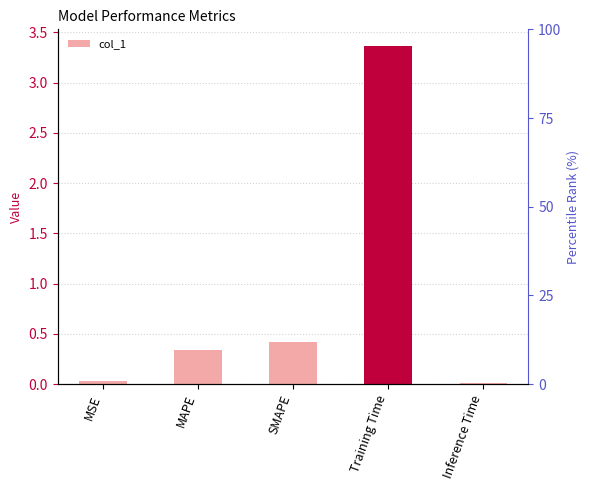

Which category has the lowest value across all series?

Inference Time